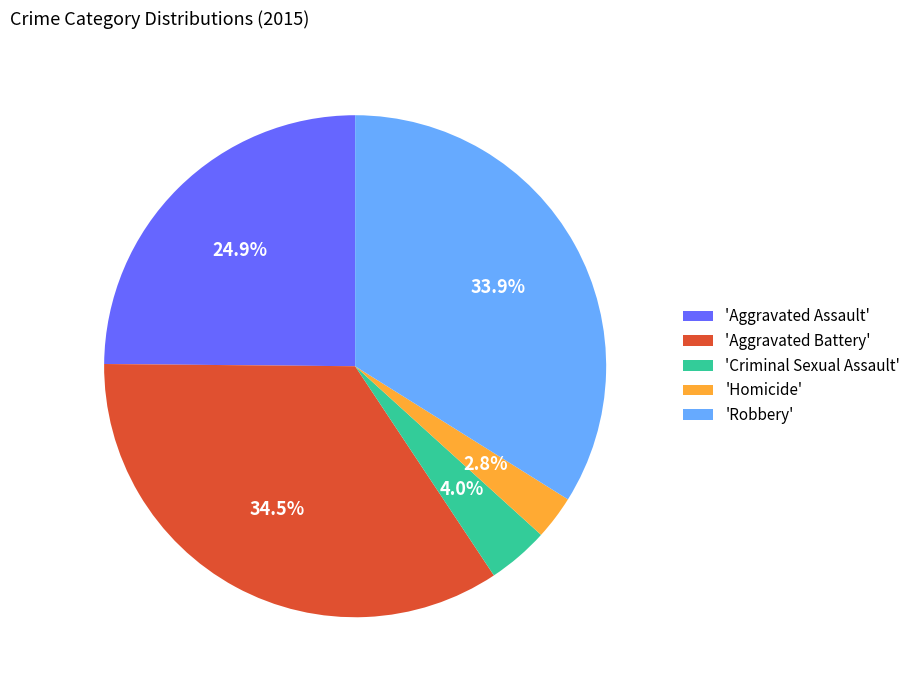

Rank the categories by value from highest to lowest.

'Aggravated Battery', 'Robbery', 'Aggravated Assault', 'Criminal Sexual Assault', 'Homicide'